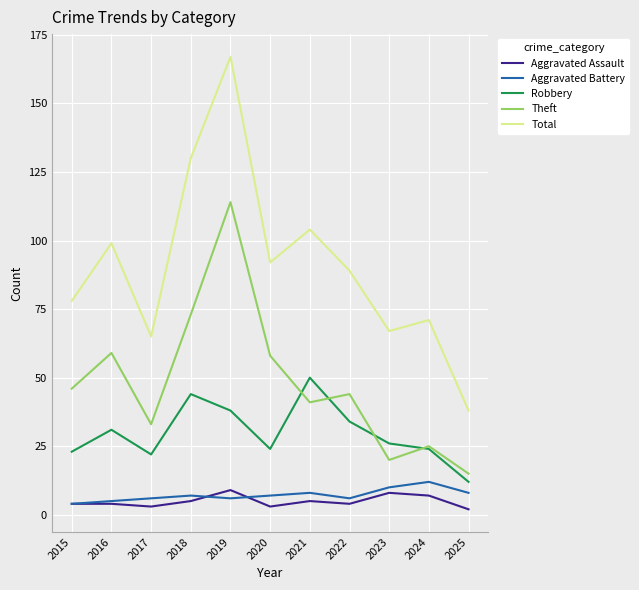

What is the difference between the maximum and minimum values in the Theft series?

99